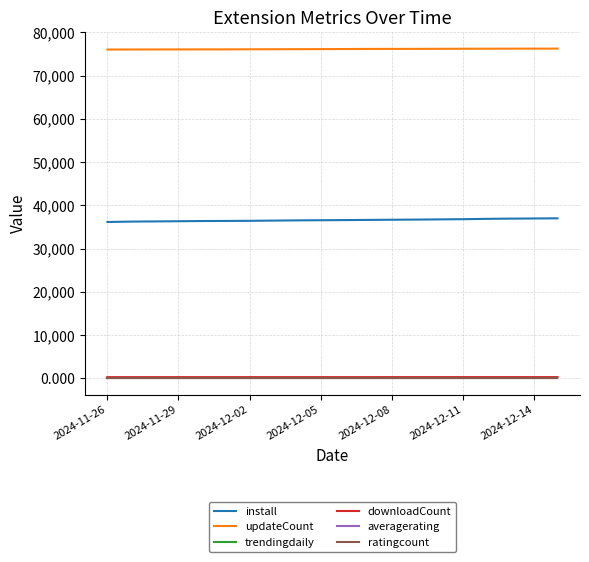

True or false: updateCount and install intersect in this chart.

False